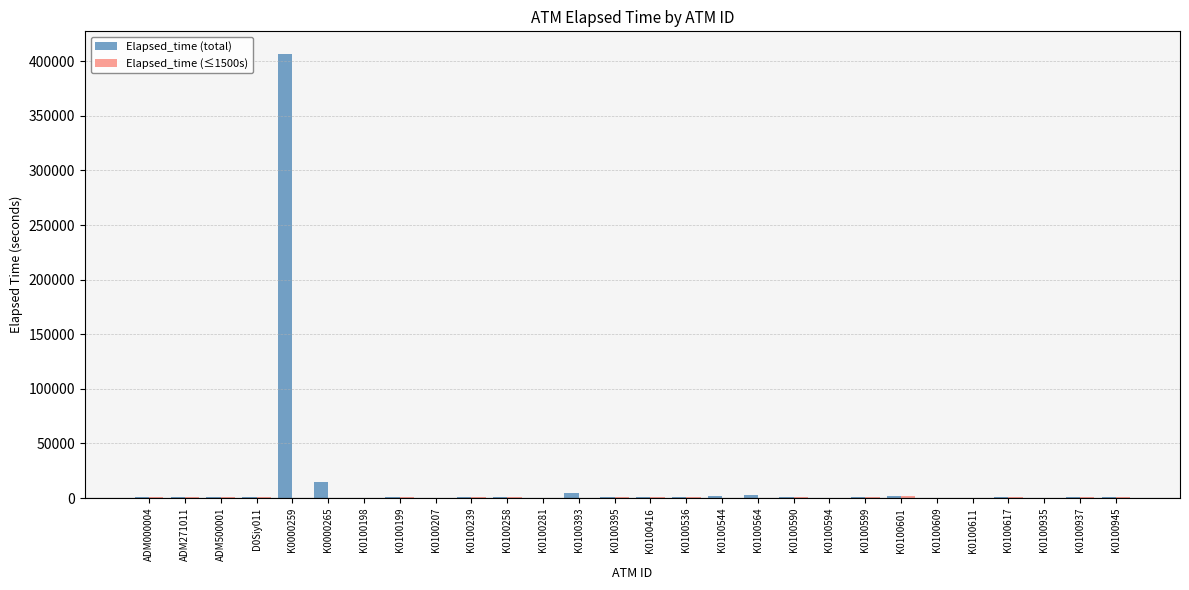

At which label does Elapsed_time (total) reach its peak?

K0000259